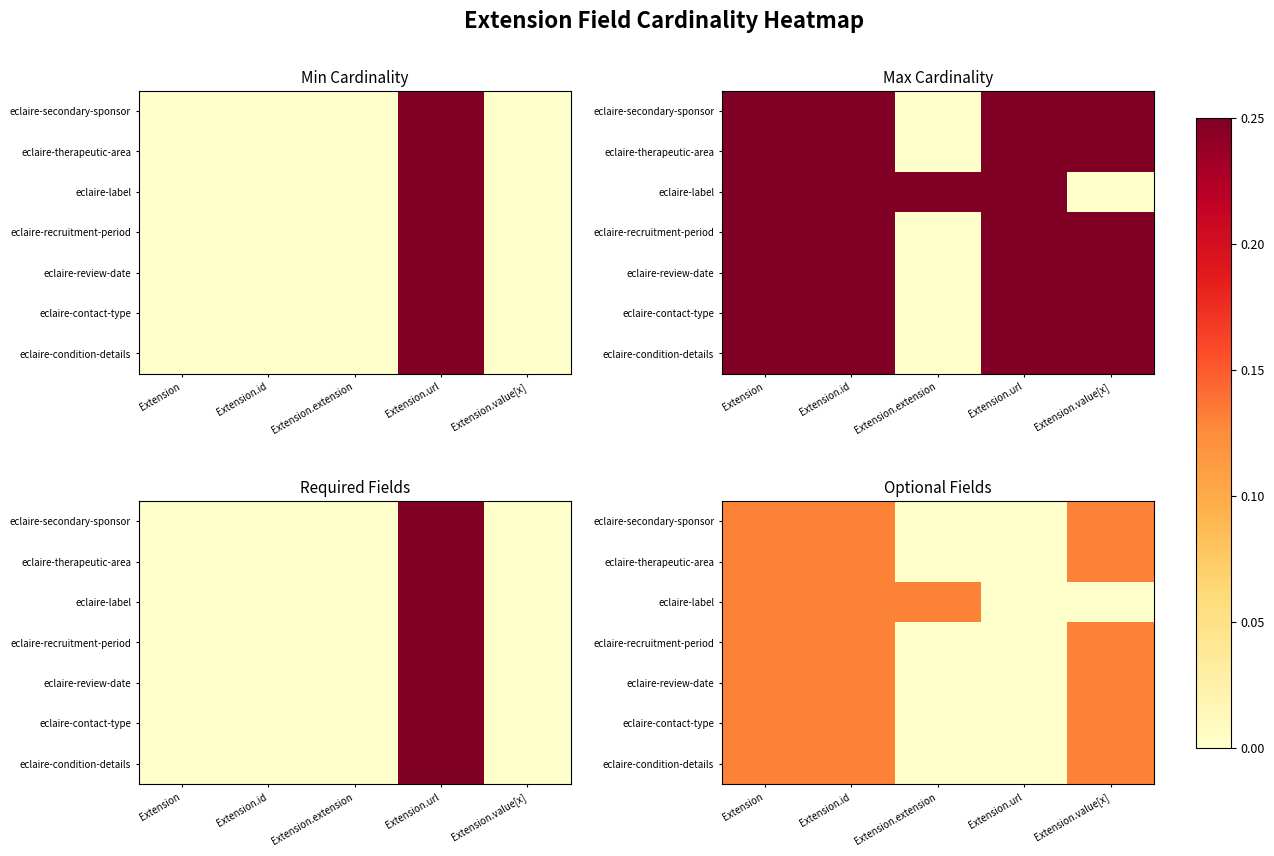

Between Extension.extension and Extension.value[x], which is larger?

Extension.value[x]